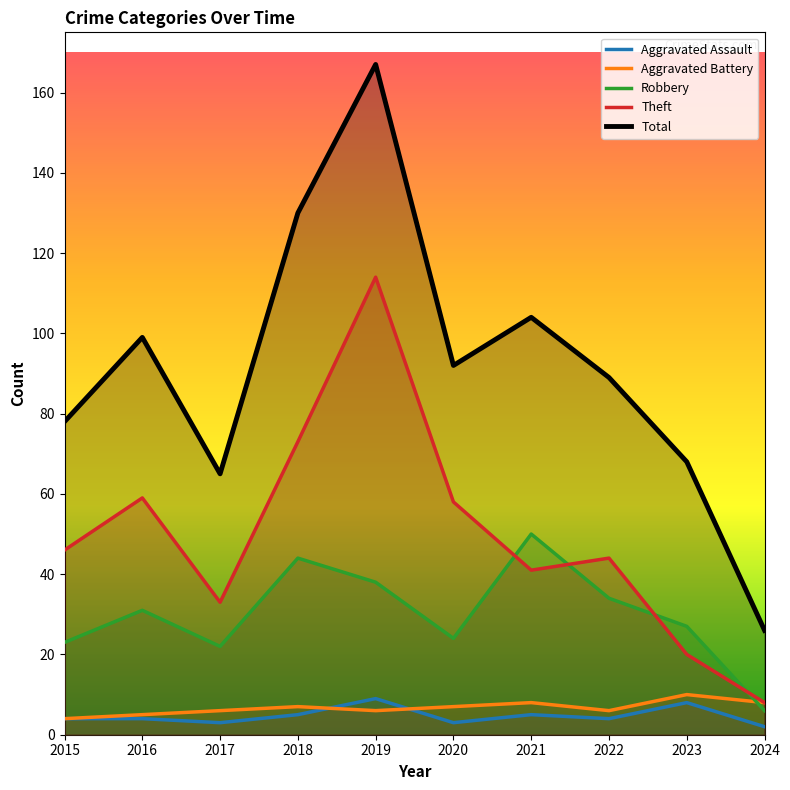

Between 2016 and 2022, which is larger?

2016